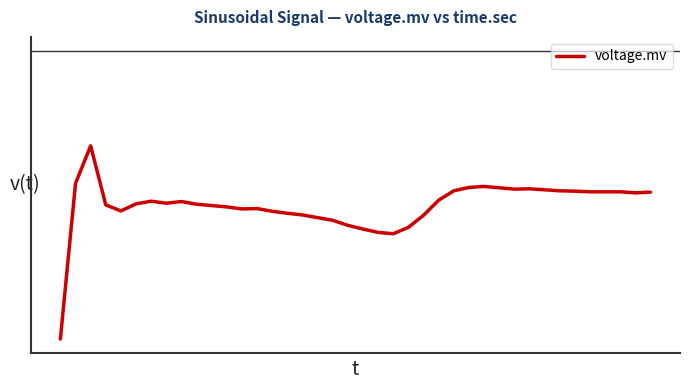

Is this an area chart (filled region under the line)?

No